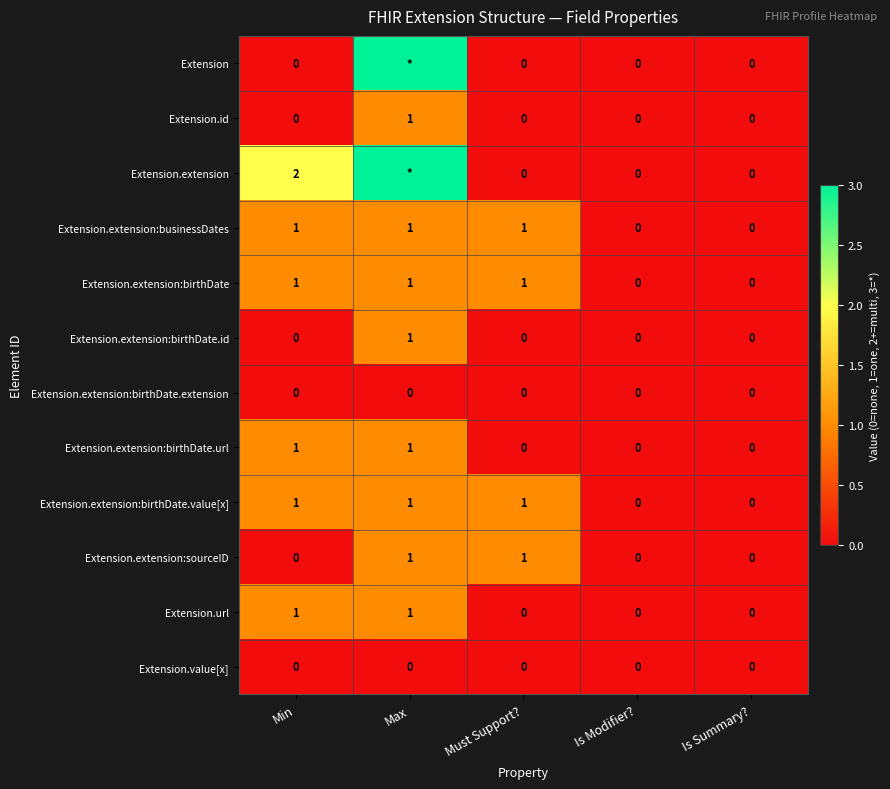

The Extension.extension:birthDate series shows 0 at Is Modifier?. True or false?

True